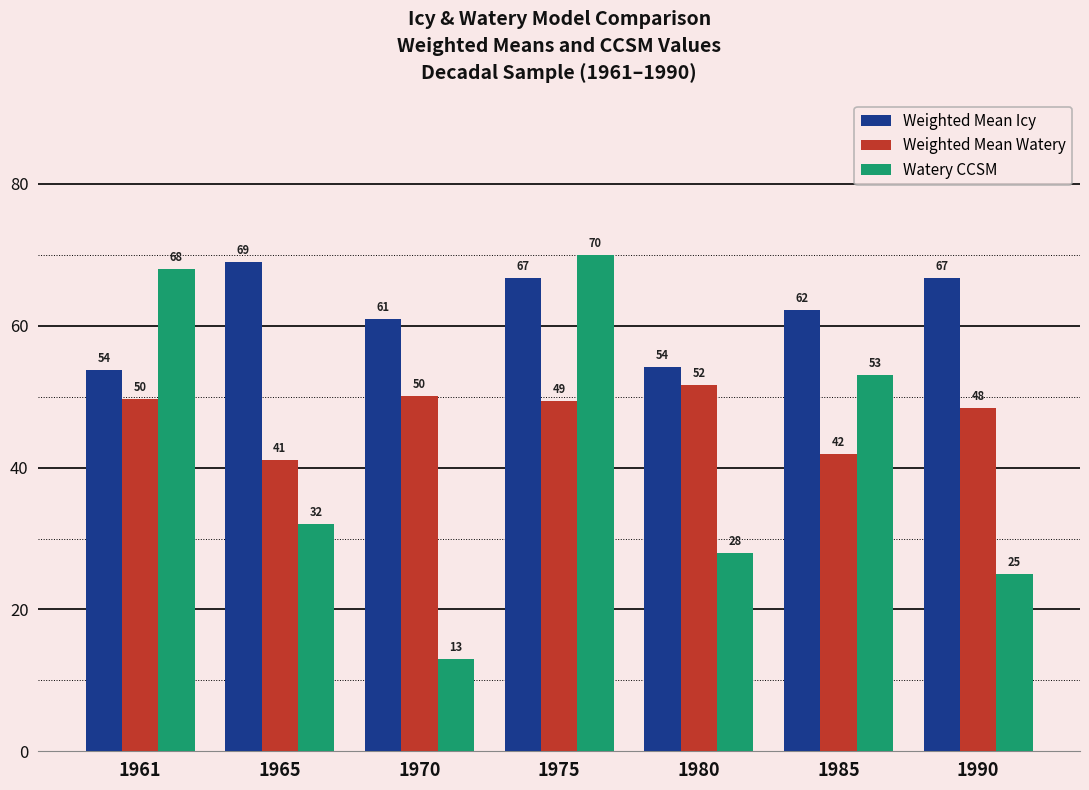

What are all the series names shown in the legend?

Weighted Mean Icy, Weighted Mean Watery, Watery CCSM